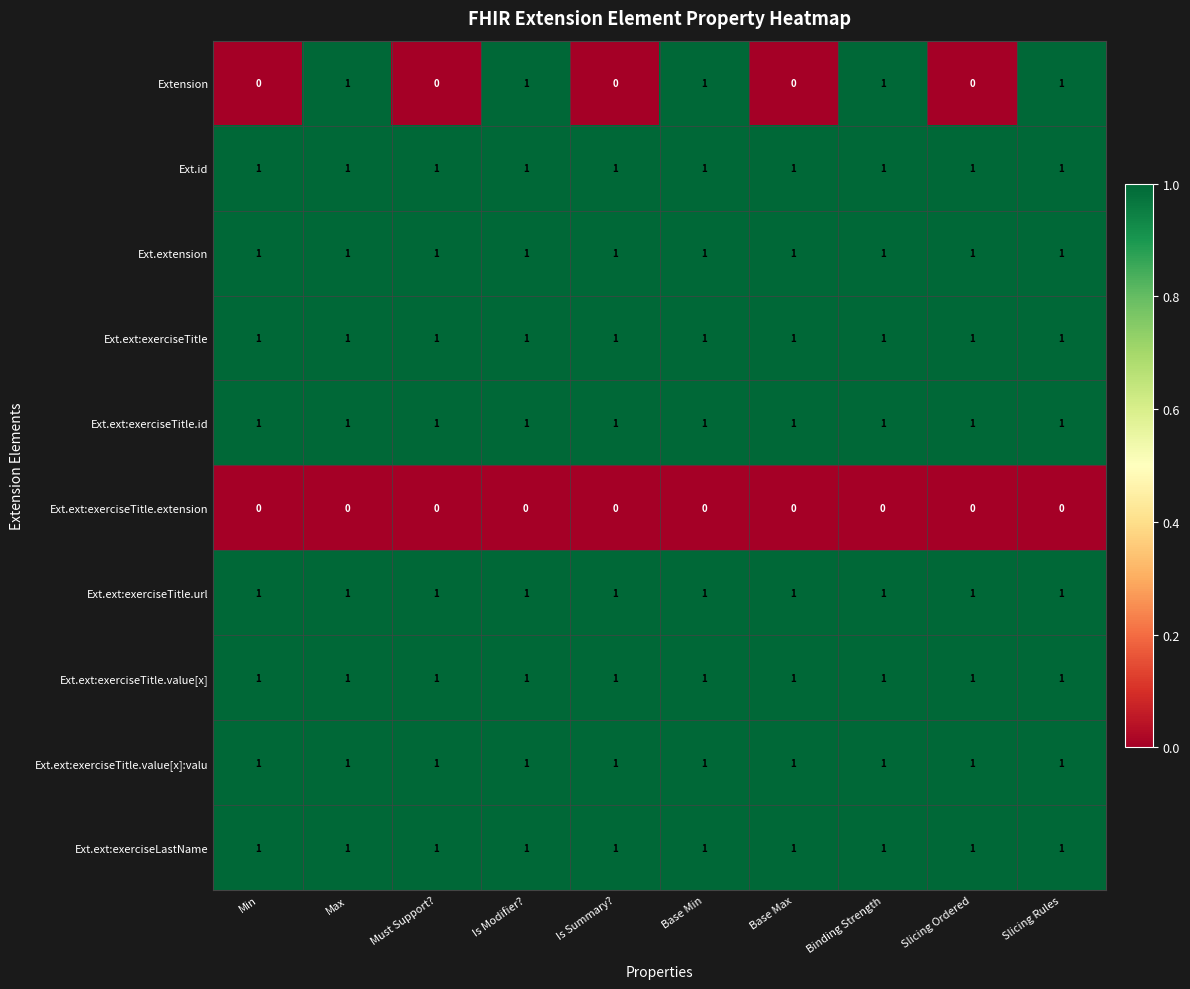

How many data points does each series have?

10